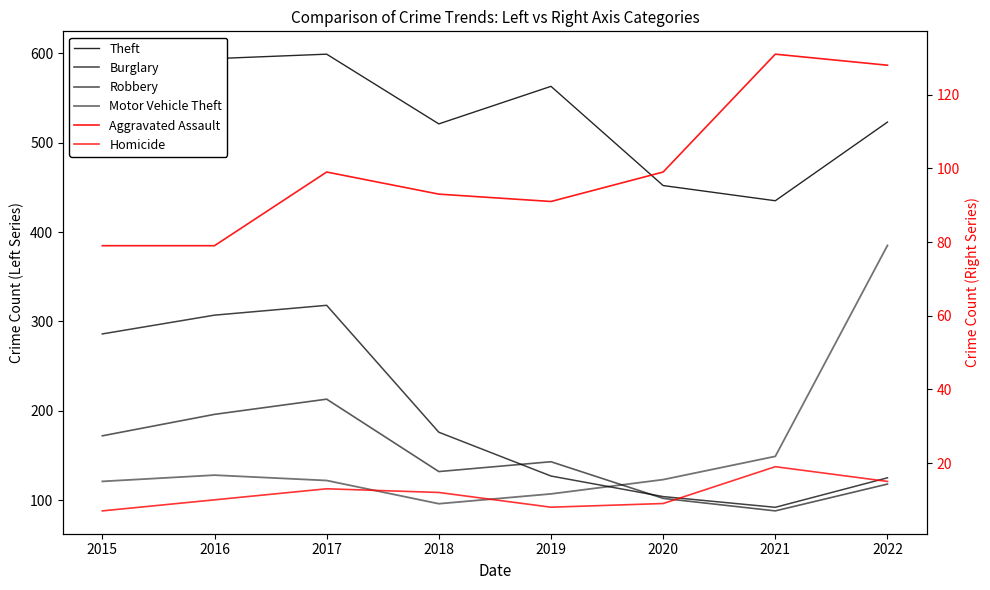

Is the value of Burglary at 2019 greater than the value of Motor Vehicle Theft at 2016?

No